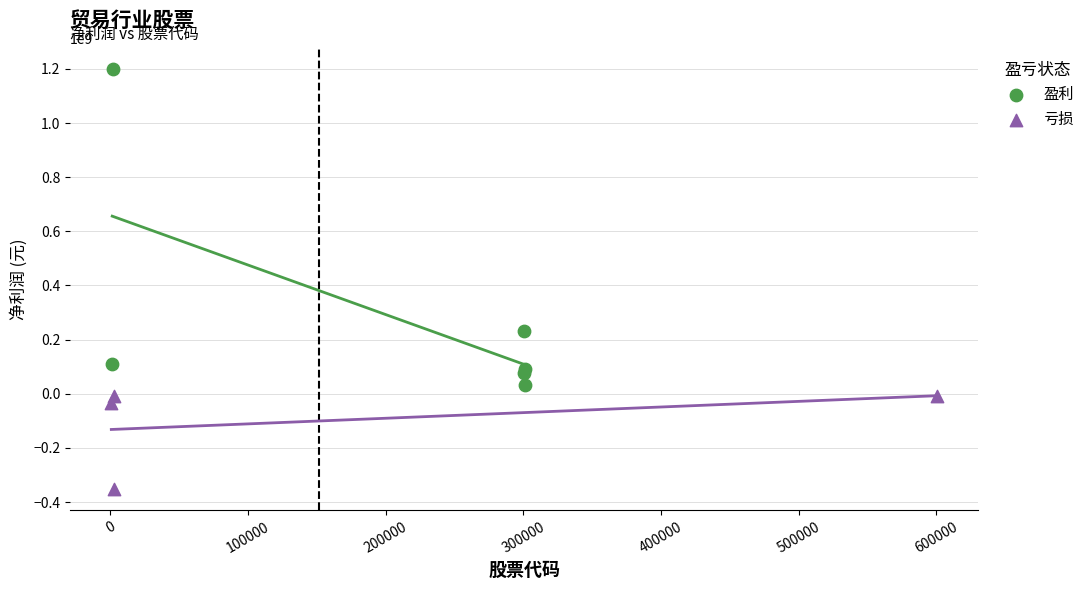

Which series contains the lowest Y value?

亏损